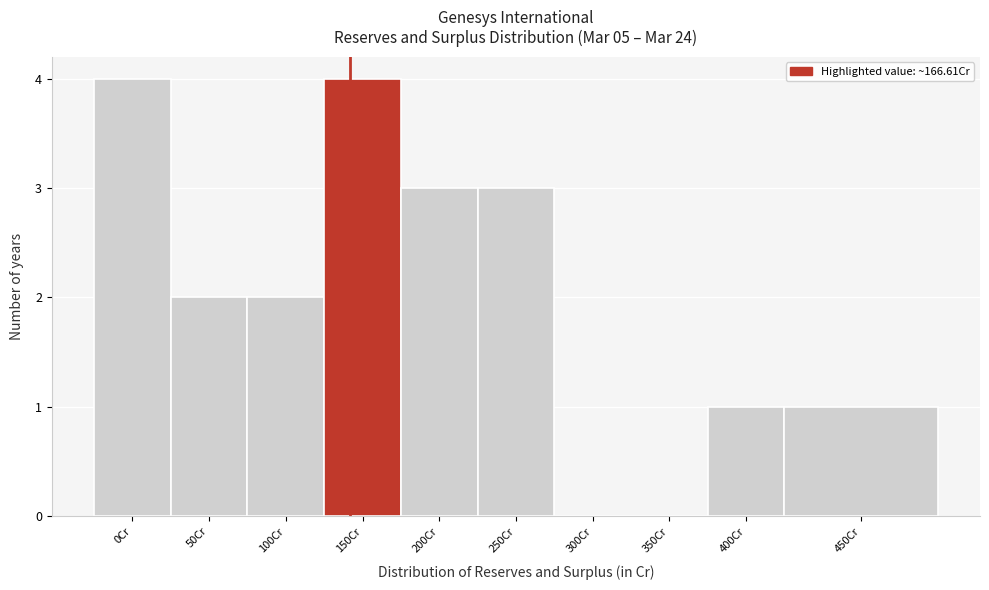

Reading left to right, extract all data points from this chart.

0Cr=4	50Cr=2	100Cr=2	150Cr=4	200Cr=3	250Cr=3	300Cr=0	350Cr=0	400Cr=1	450Cr=1